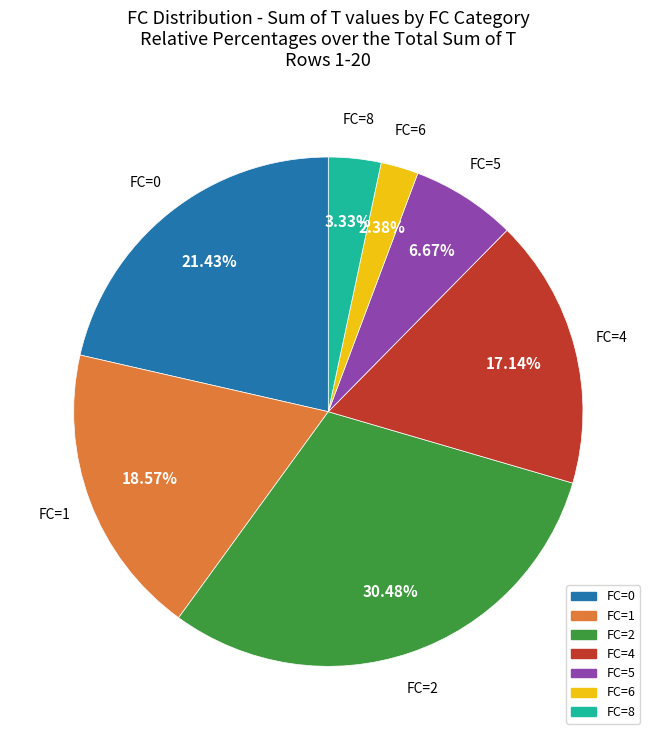

Does any single category account for the majority?

No